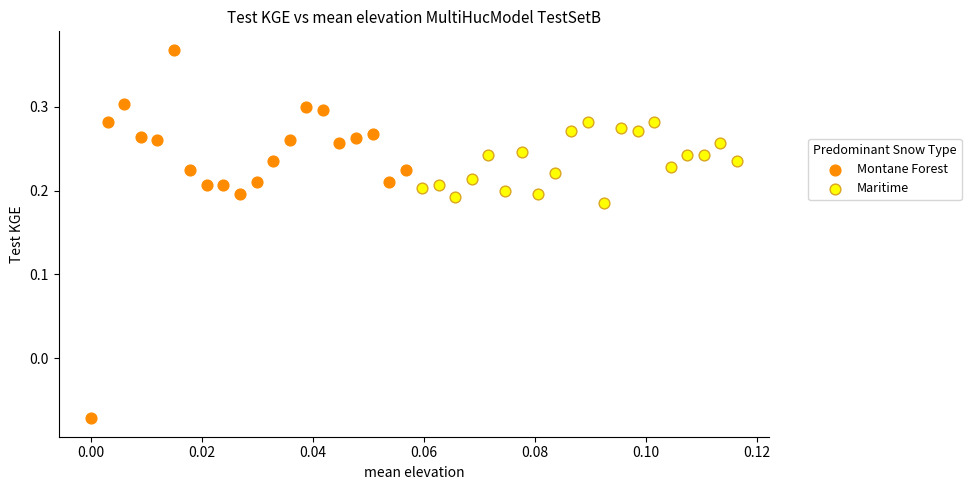

Which series reaches the maximum Y coordinate?

Montane Forest